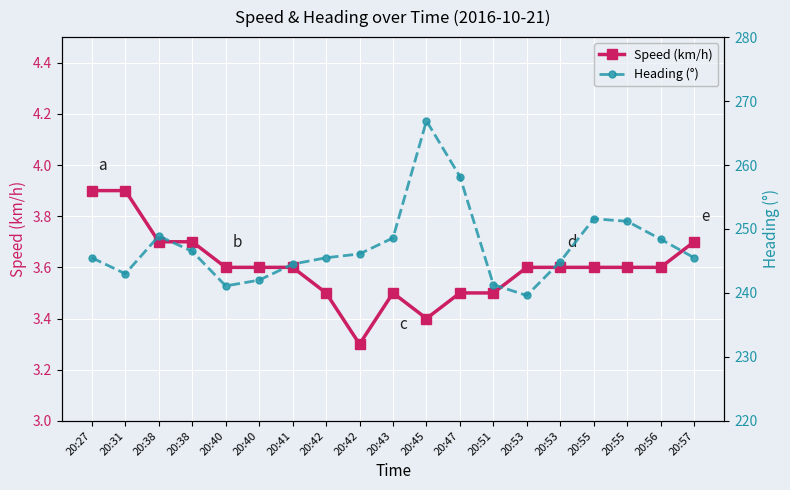

At which category does Speed (km/h) reach its first local valley?

20:42